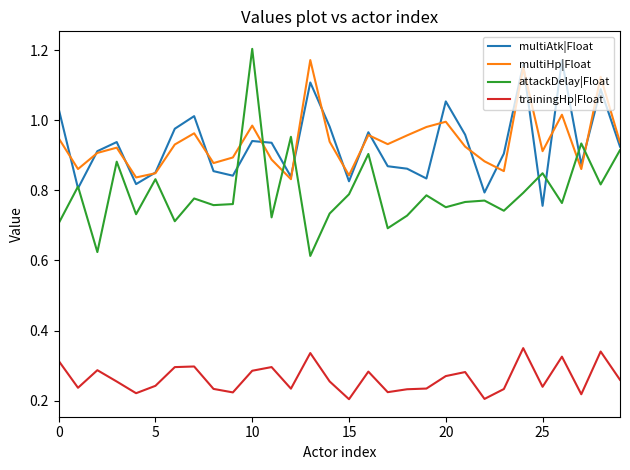

Which series has the largest range (max minus min)?

attackDelay|Float